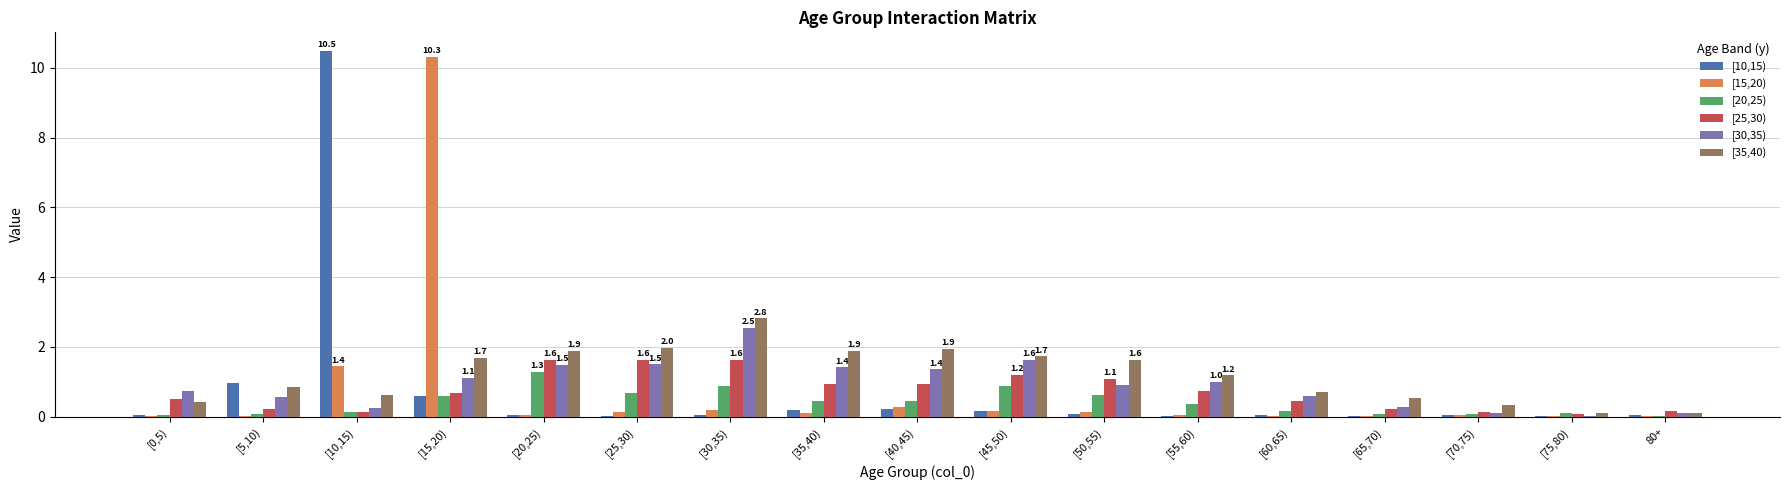

Is the value of [20,25) at [45,50) greater than the value of [35,40) at [15,20)?

No